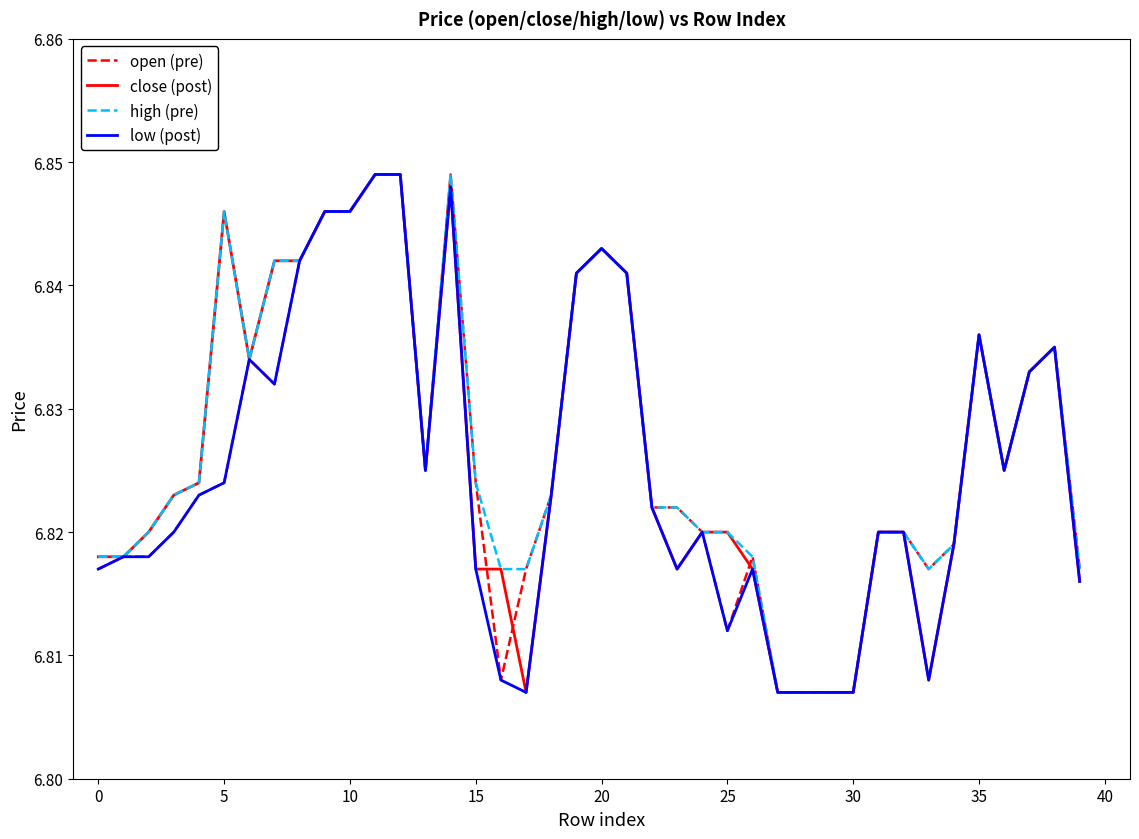

What are all the series names shown in the legend?

open (pre), close (post), high (pre), low (post)